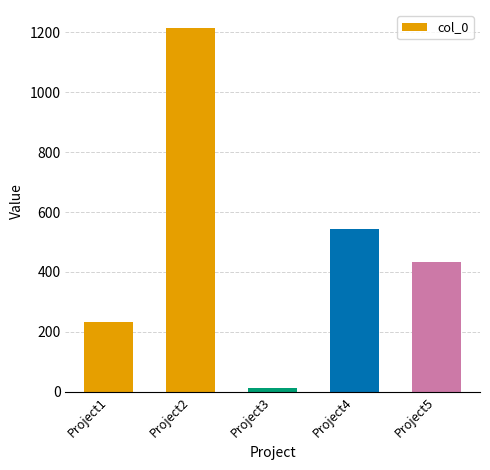

Which category has the highest value across all series?

Project2